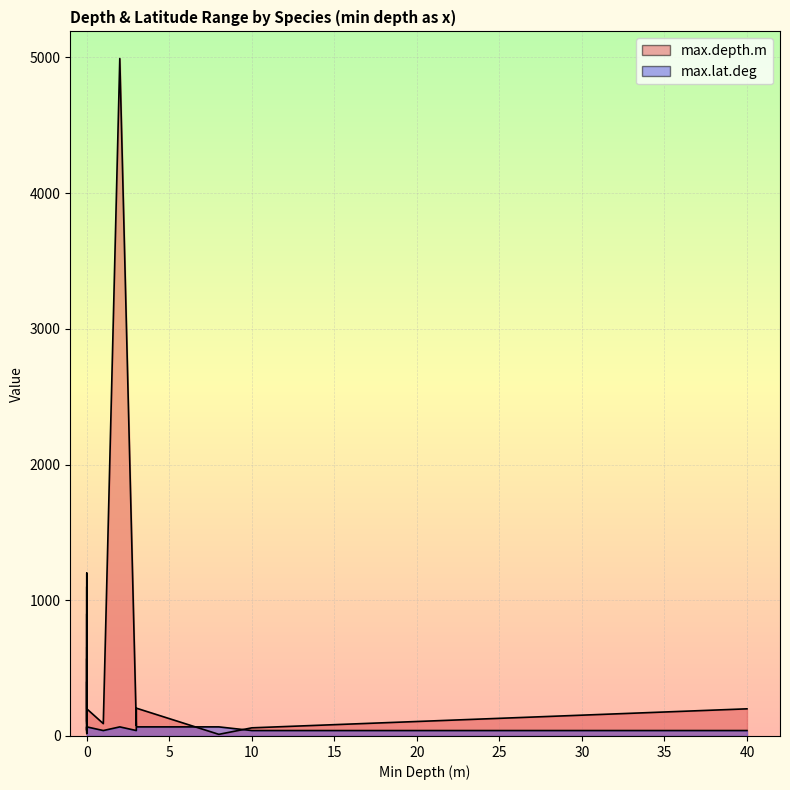

What is the total value across all series at 3?

113